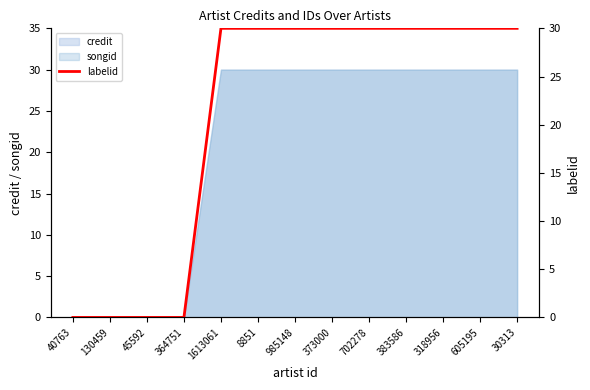

What is the difference between the maximum and minimum values?

30